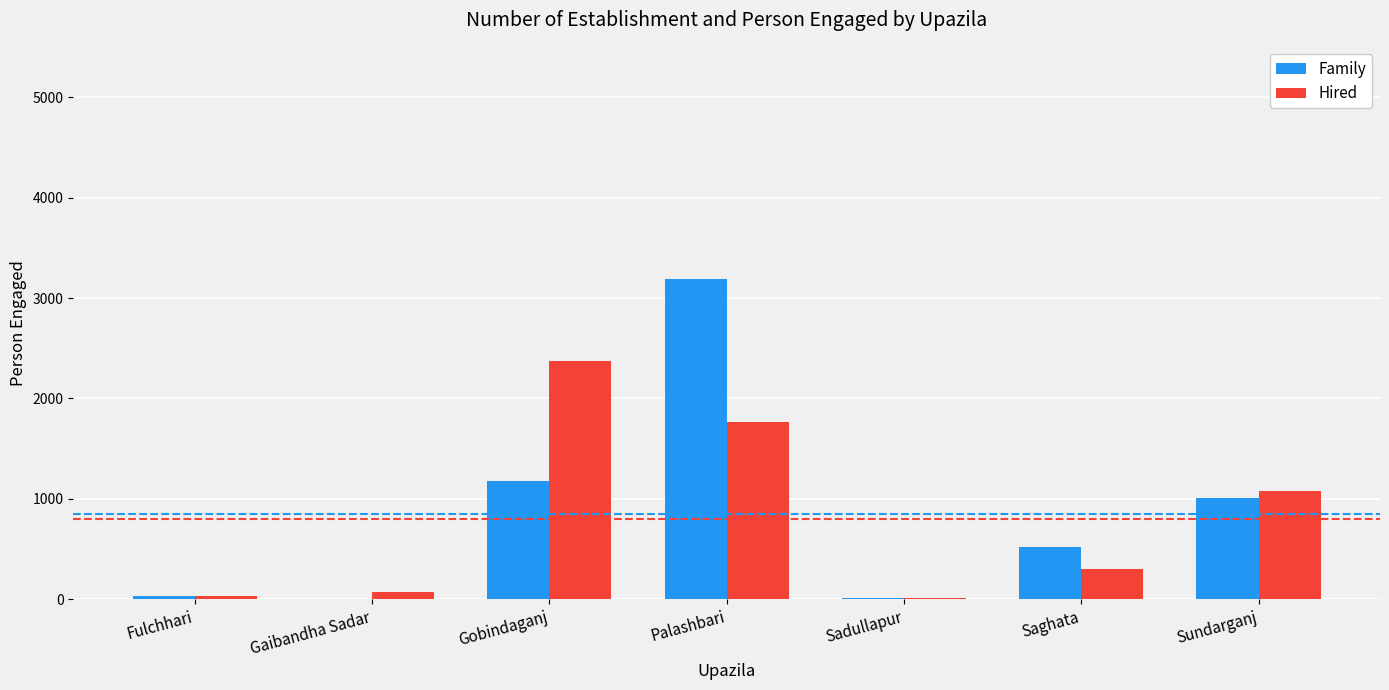

What is the maximum value shown in the chart?

3190